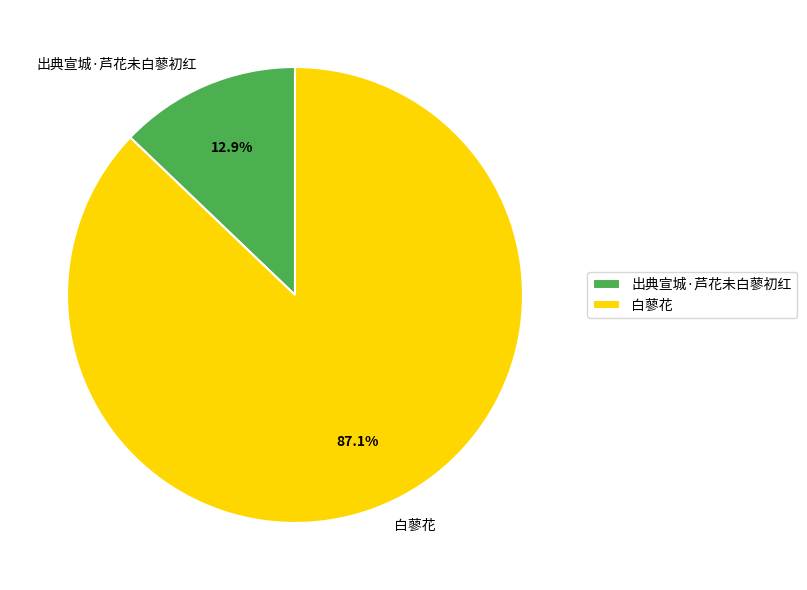

How many segments does this pie chart have?

2